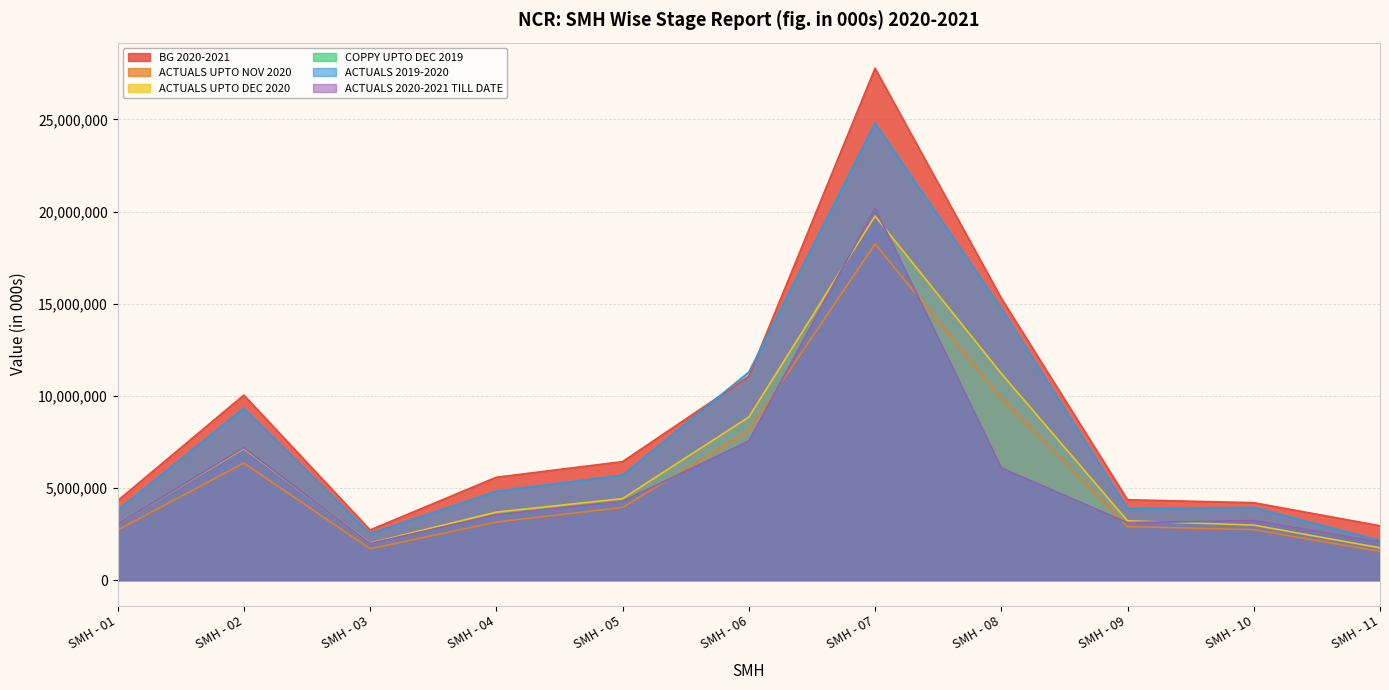

At SMH - 07, list the series in order from largest to smallest.

BG 2020-2021, ACTUALS 2019-2020, COPPY UPTO DEC 2019, ACTUALS 2020-2021 TILL DATE, ACTUALS UPTO DEC 2020, ACTUALS UPTO NOV 2020